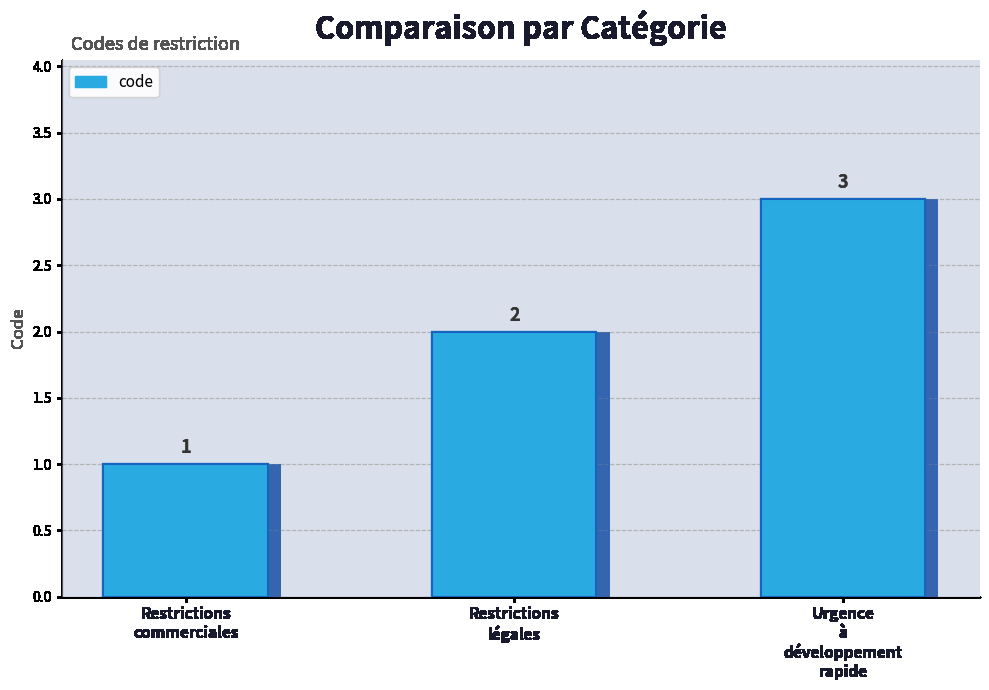

Which has a higher value, Restrictions légales or Urgence à développement rapide?

Urgence à développement rapide